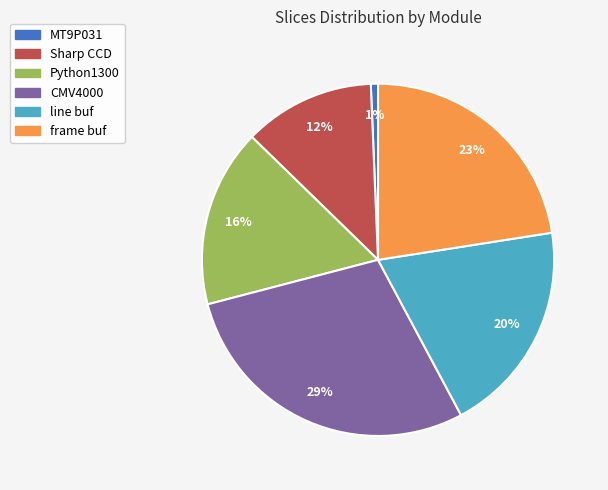

How many slices are in this pie chart?

6